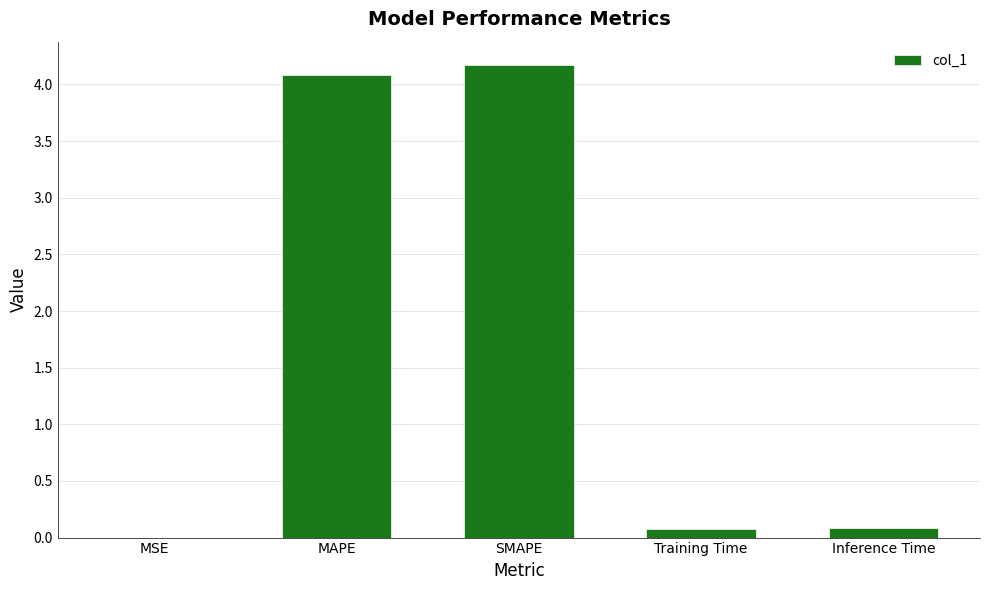

The value at SMAPE is 4.2. True or false?

True